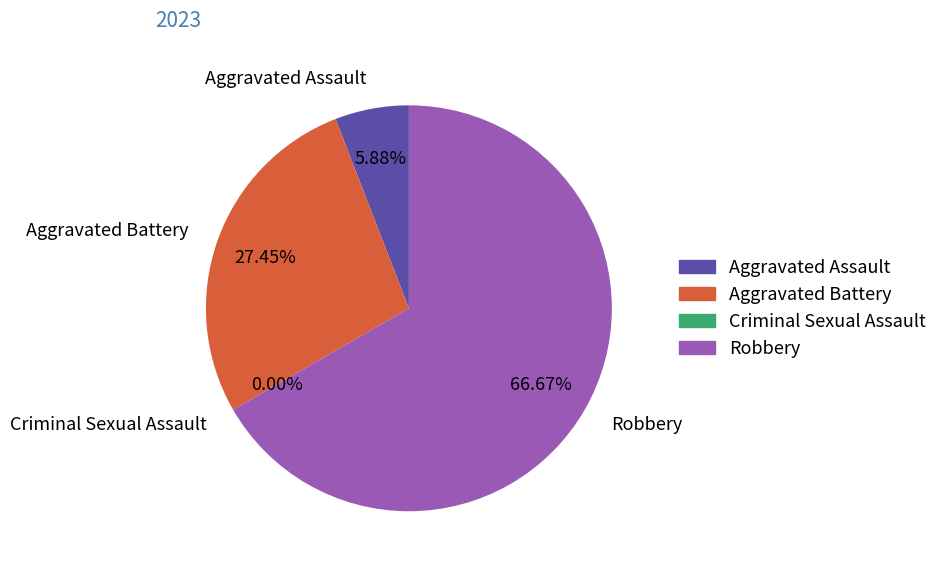

The Aggravated Assault slice represents 6% of the pie. True or false?

True